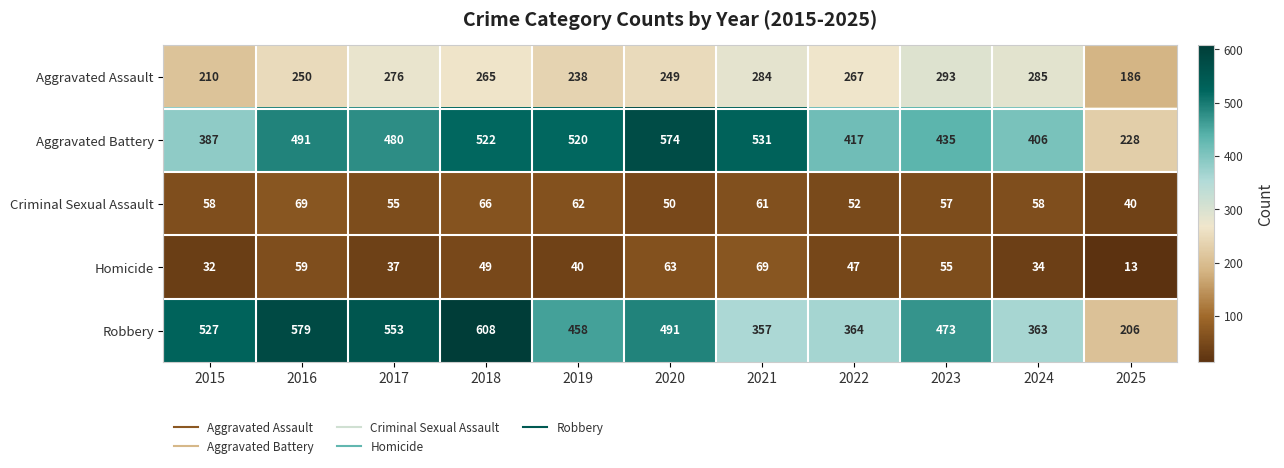

At which label is Homicide closest to 41?

2019